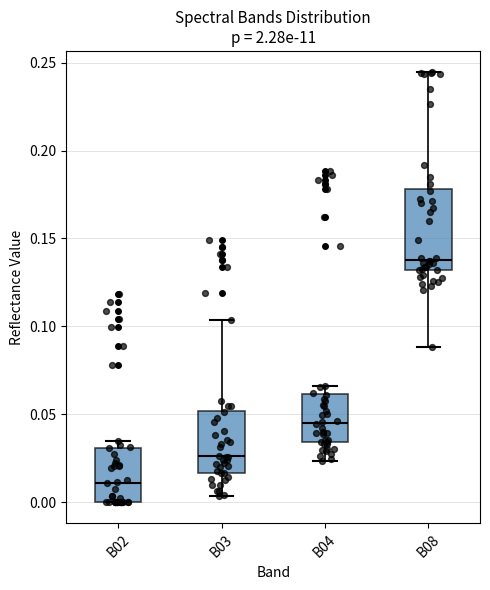

Which box has the highest median line?

B08